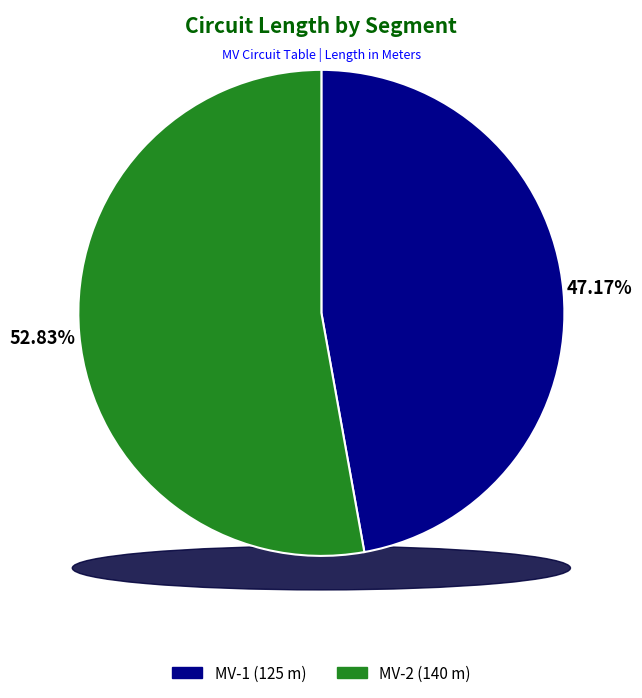

The MV-2 slice represents 58% of the pie. True or false?

False